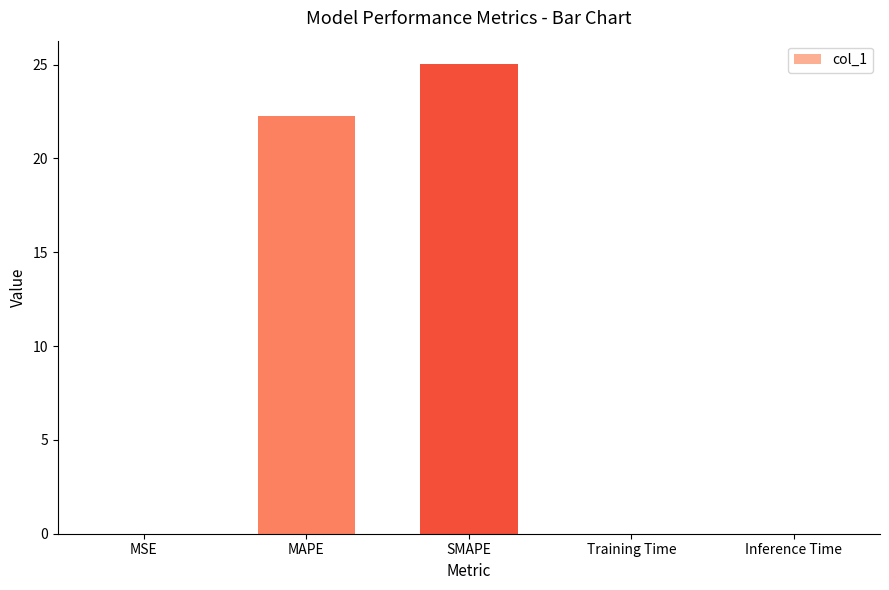

What is the maximum value shown in the chart?

25.0